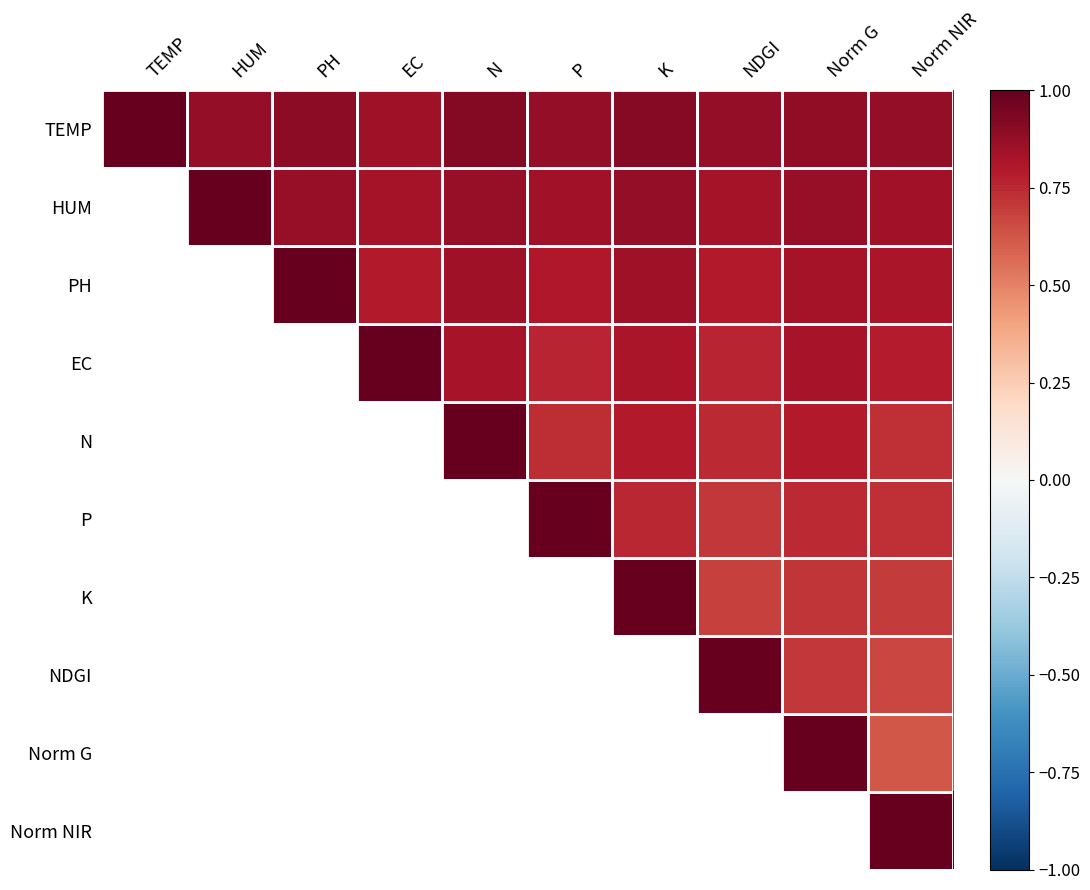

What is the total value across all series at Norm NIR?

7.8